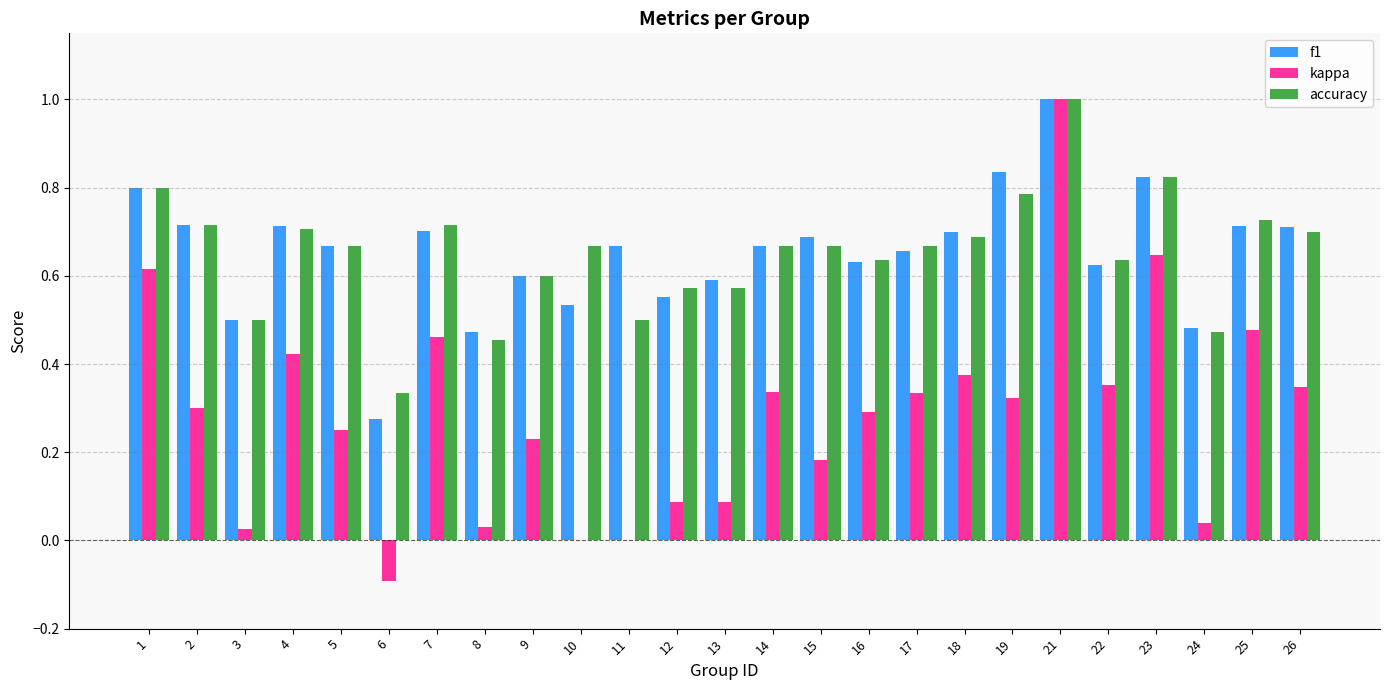

What is the sum of all accuracy values?

16.3